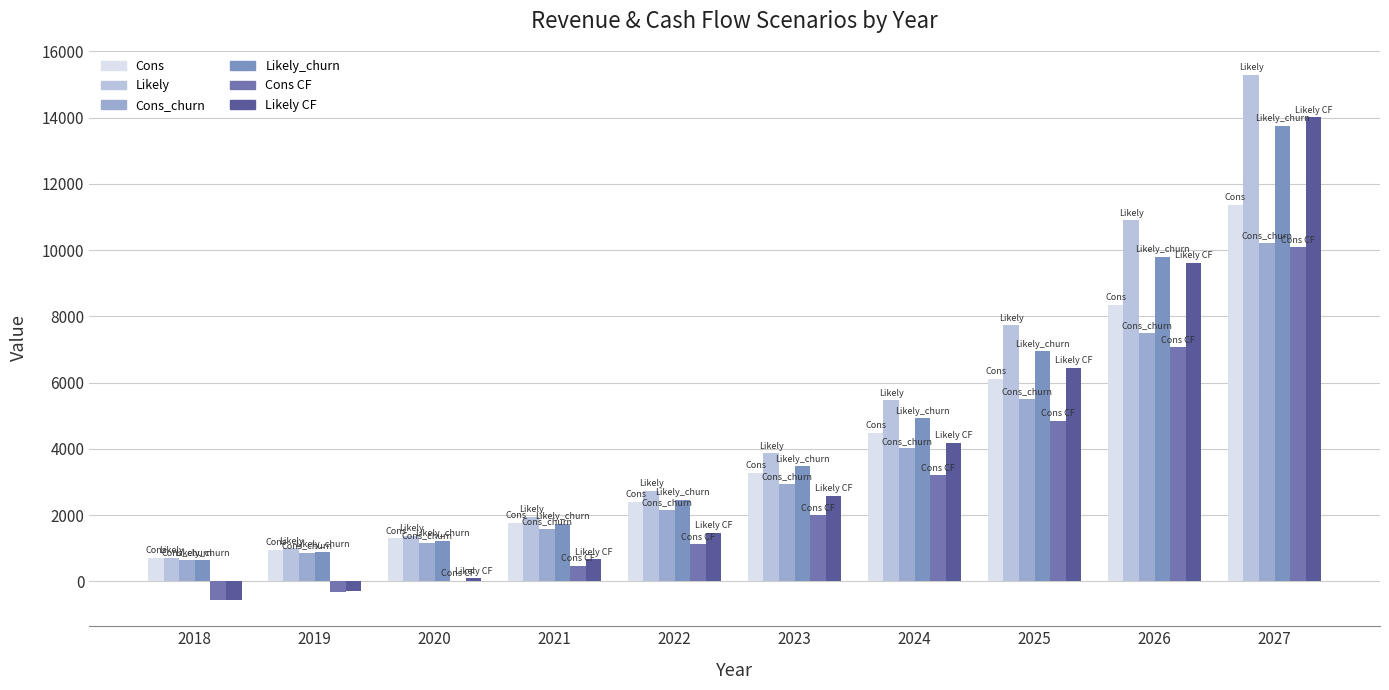

Reading left to right, extract all data points from this chart.

Cons: 712.8	952.8	1296.0	1754.4	2395.2	3268.8	4473.6	6115.2	8347.2	11361.6
Likely: 712.8	993.6	1368.0	1936.8	2733.6	3861.6	5467.2	7728.0	10896.0	15283.2
Cons_churn: 636.0	854.4	1156.8	1572.0	2143.2	2937.6	4010.4	5496.0	7502.4	10214.4
Likely_churn: 636.0	888.0	1221.6	1740.0	2452.8	3468.0	4917.6	6940.8	9792.0	13742.4
Cons CF: -566.5	-326.5	16.7	475.1	1115.9	1989.5	3194.3	4835.9	7067.9	10082.3
Likely CF: -566.5	-285.7	88.7	657.5	1454.3	2582.3	4187.9	6448.7	9616.7	14003.9